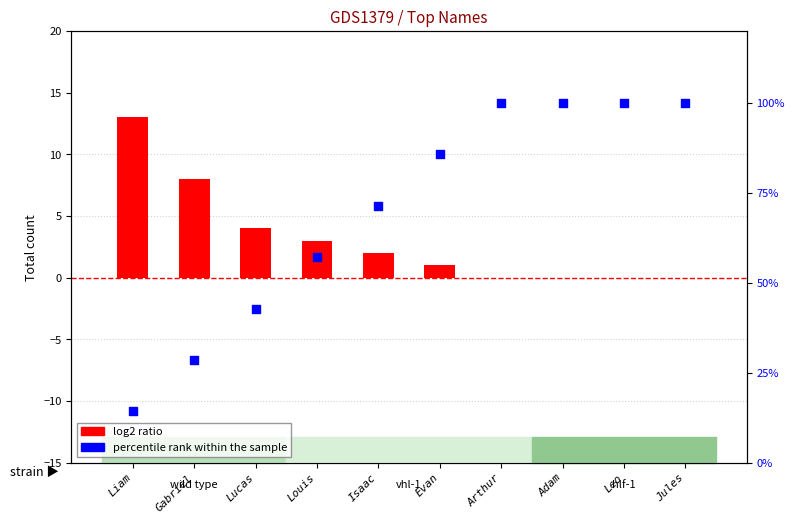

What is the total value across all series at Evan?

86.7